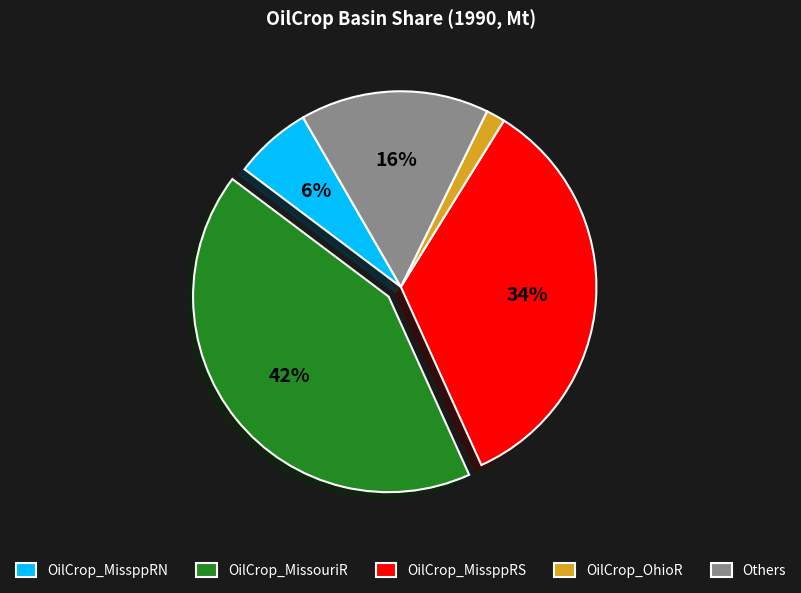

What percentage is the OilCrop_MissppRN slice, to the nearest percent?

6%